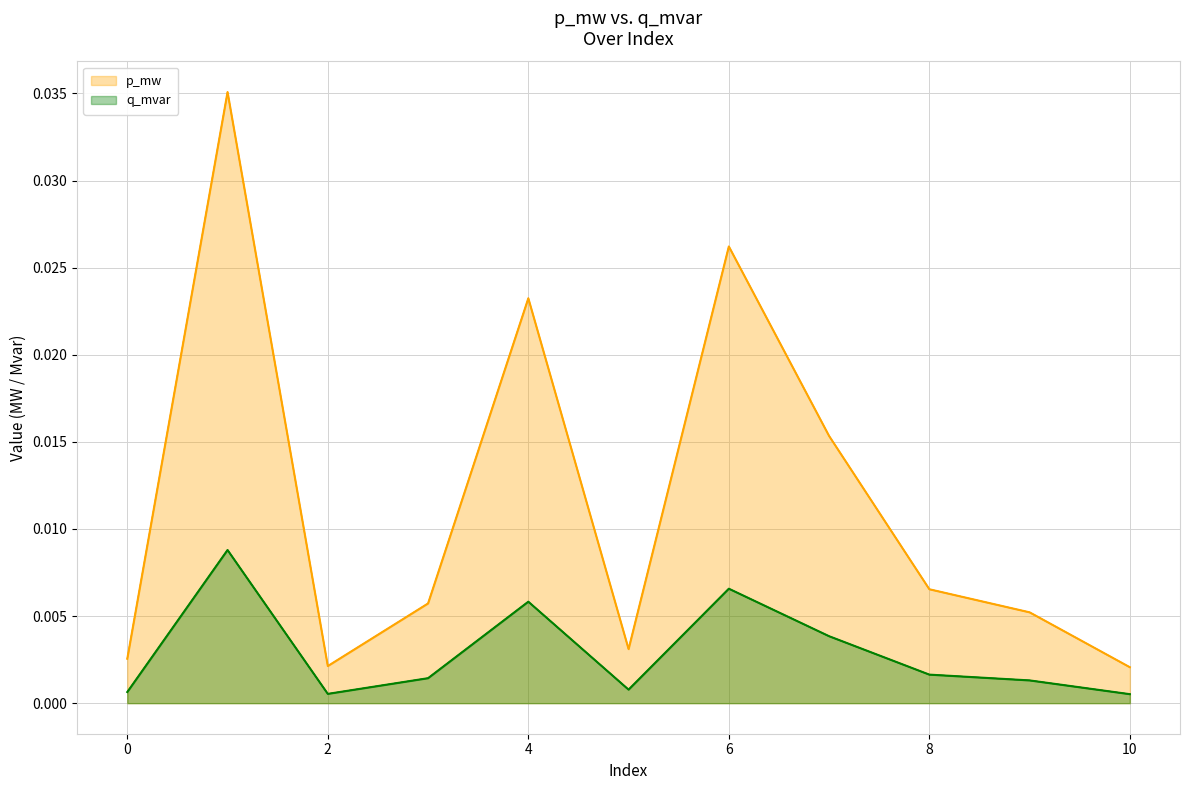

How many lines are shown in the chart?

2